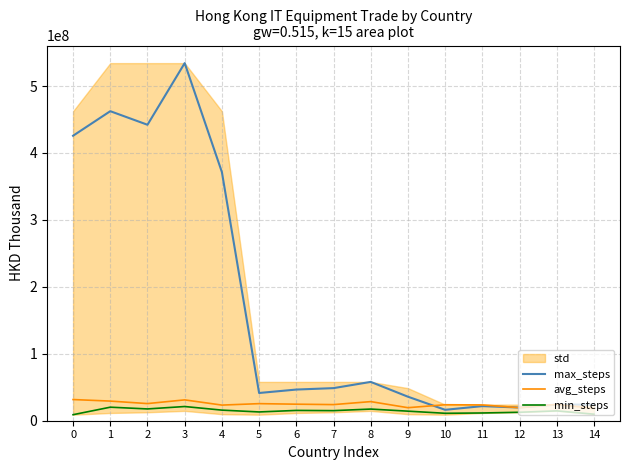

How many data points in avg_steps are less than 24398803?

7